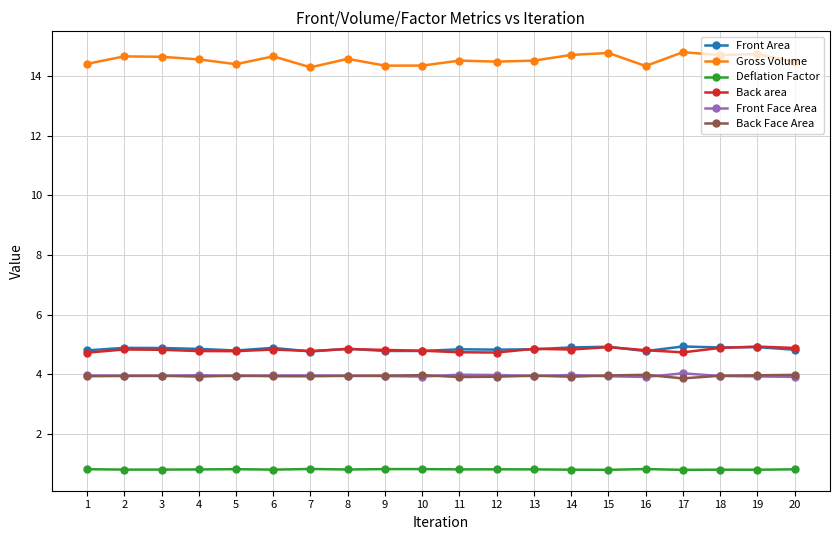

What is the maximum value shown in the chart?

14.8